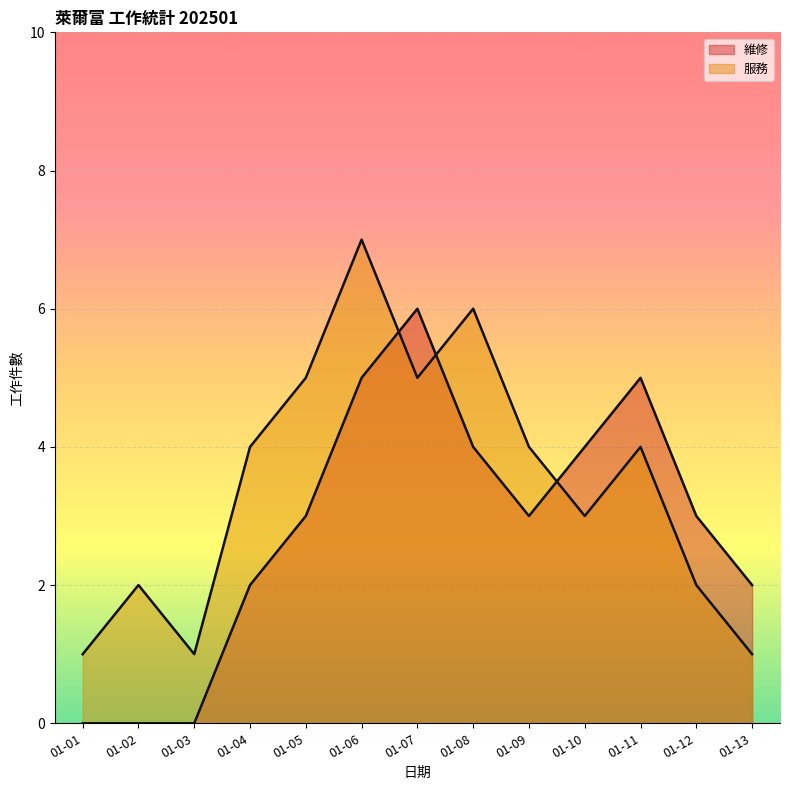

True or false: 服務 has a value of 5 at 01-07.

True